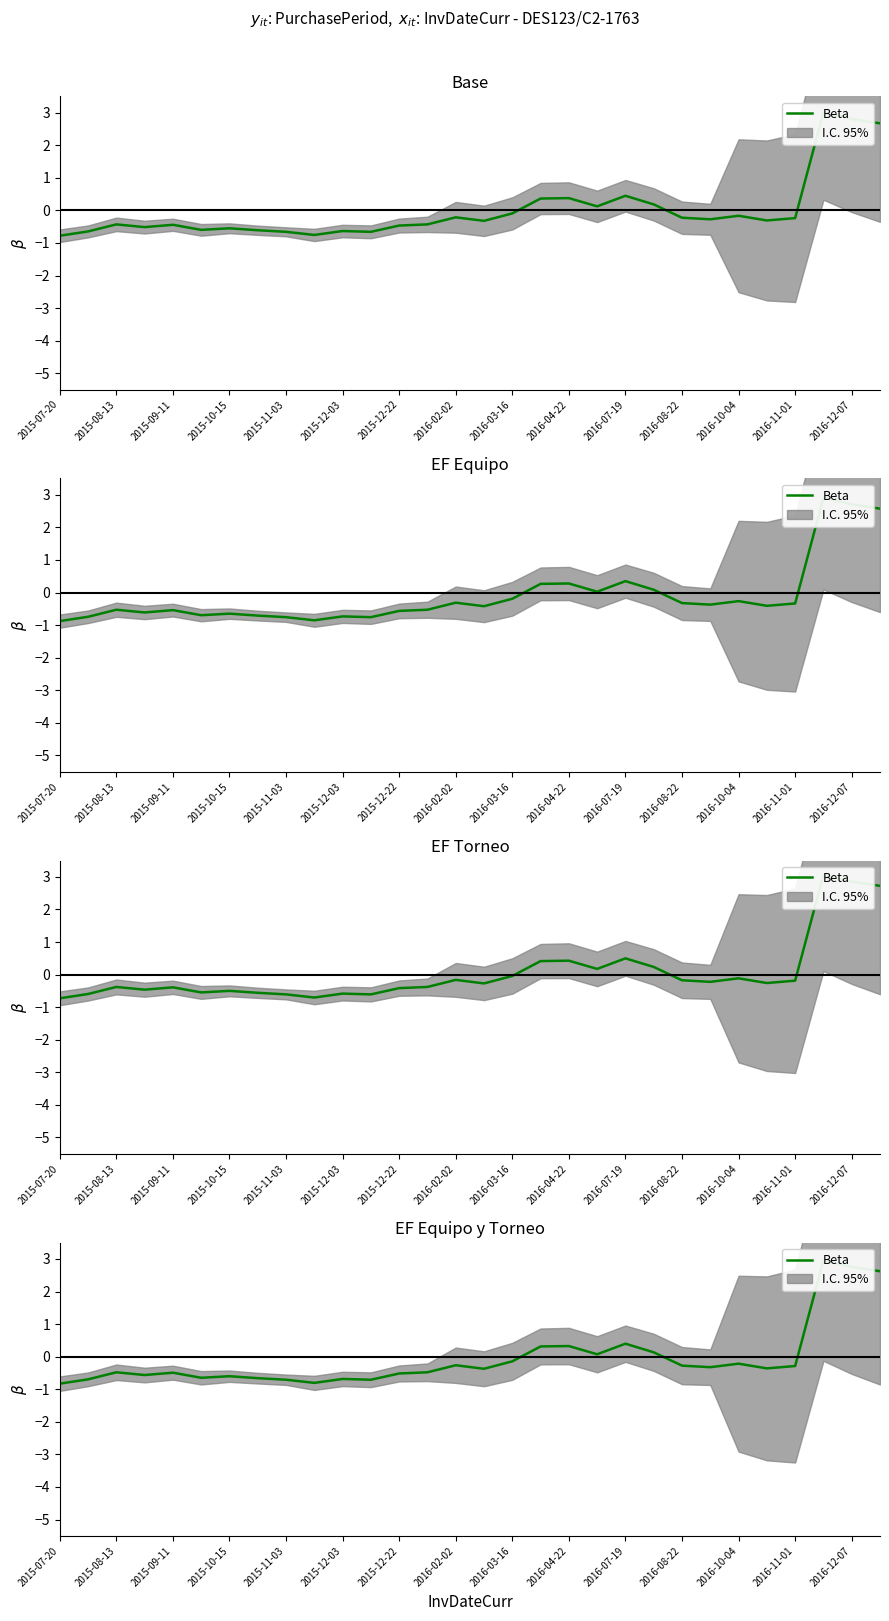

At which label does the data first exceed 0?

17